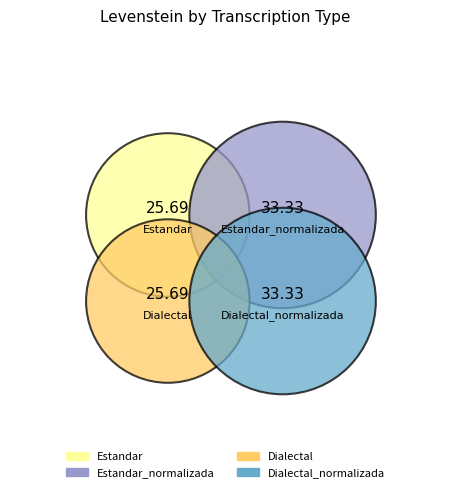

To the nearest percent, what portion does Dialectal represent?

22%